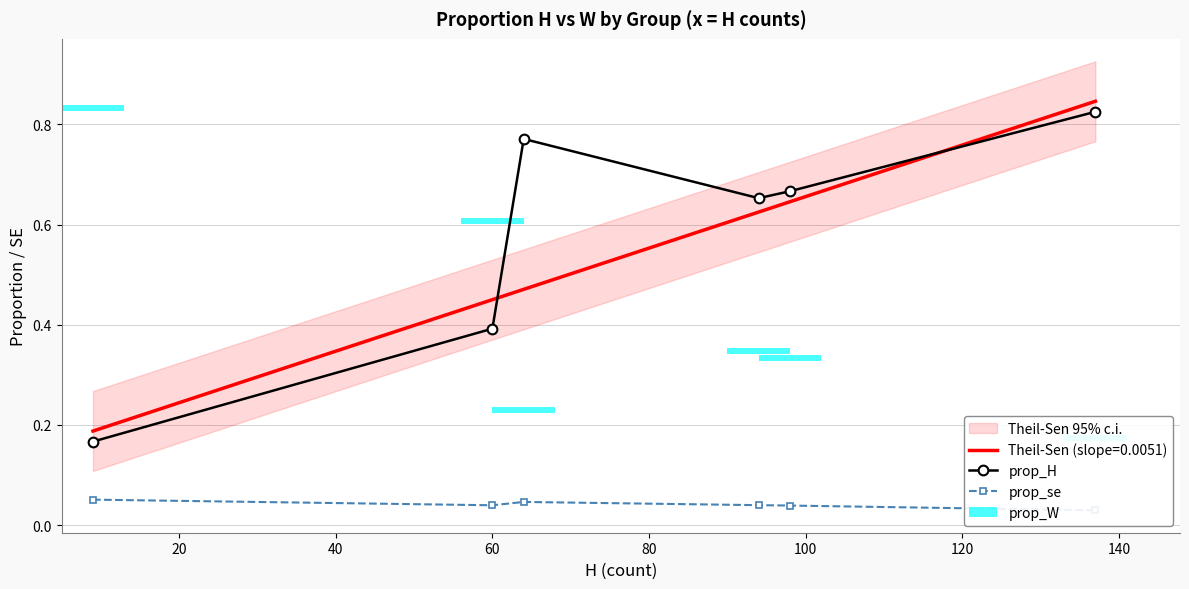

The value of prop_se at 40 is 0.0. True or false?

True